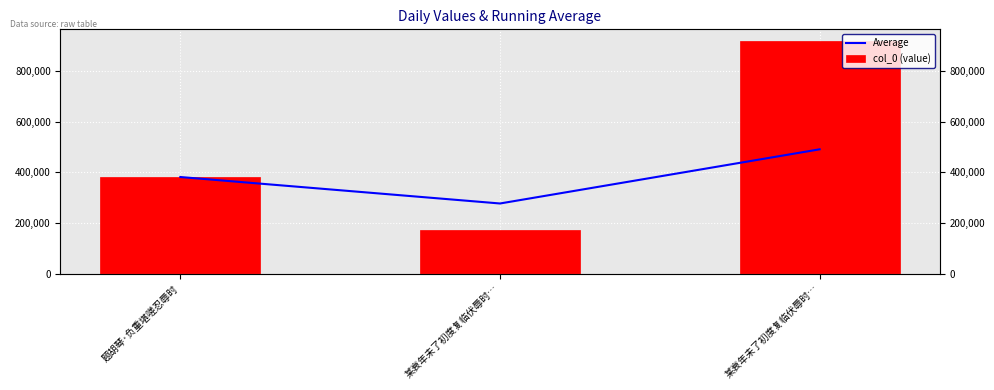

The value of col_0 (value) at 某衰年未了初度复临伏辱时… is 1568316.5. True or false?

False